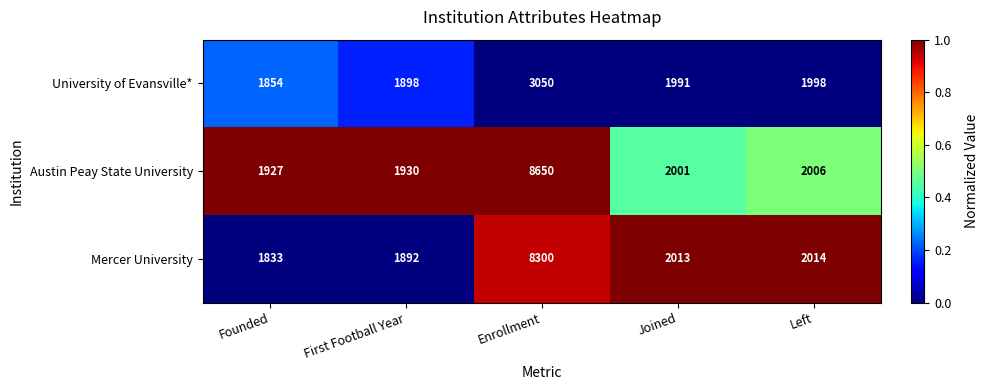

What is the total value across all series at Enrollment?

20000